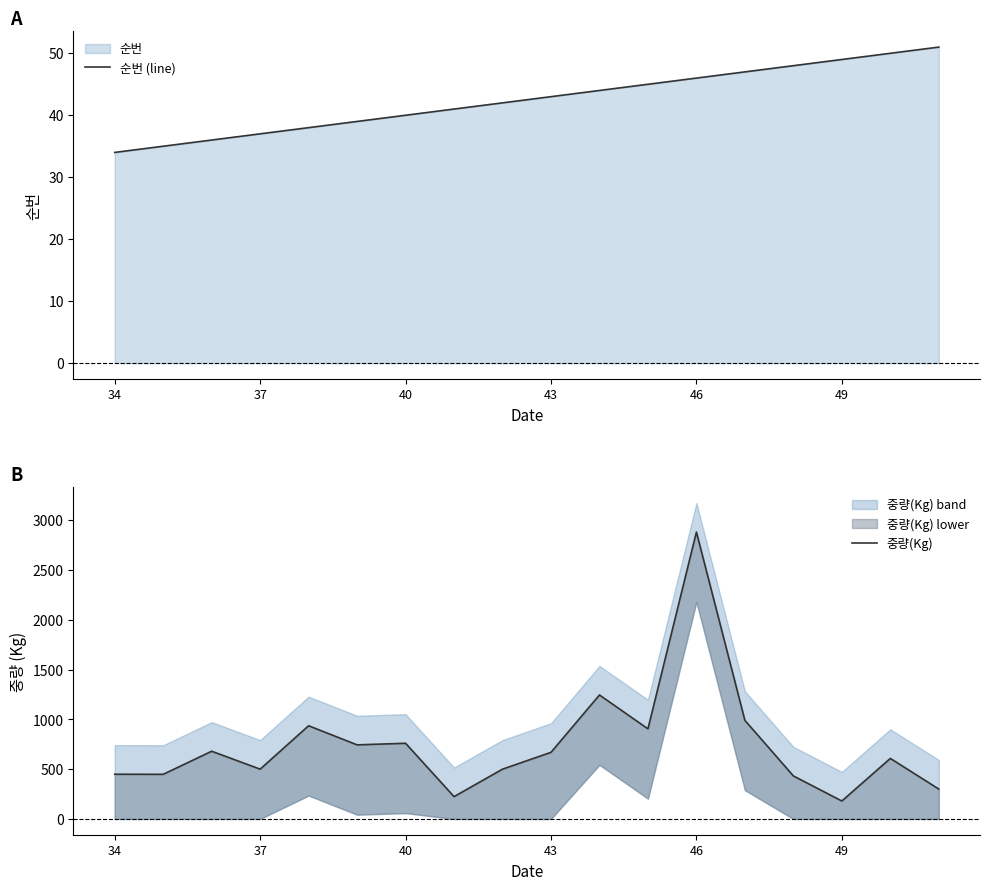

Which series has the largest range (max minus min)?

중량(Kg)